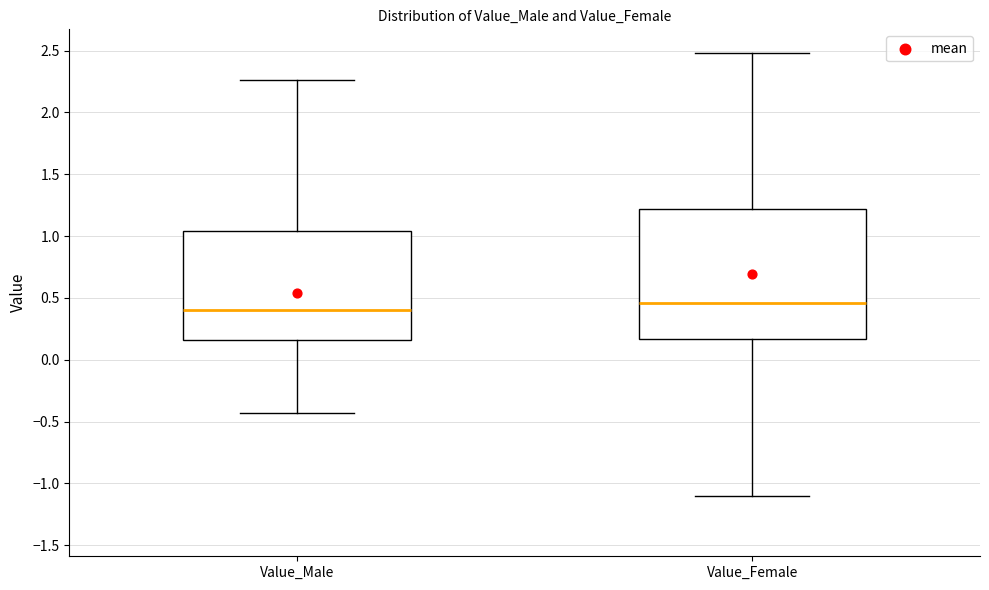

Reading left to right, read every box against the y-axis: the position of its median line, the range the box covers, and the ends of its whiskers. The values are not printed on the chart, so give them approximately, as read against the axis.

Value_Male: median 0.40, box 0.15 to 1.05, whiskers -0.45 to 2.25
Value_Female: median 0.45, box 0.15 to 1.20, whiskers -1.10 to 2.50